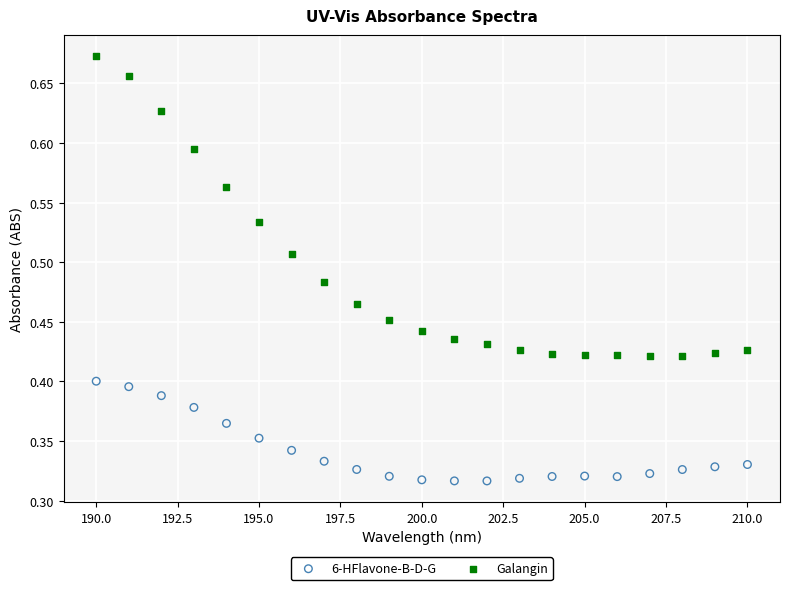

Across all data points, what is the range of X values (max minus min)?

20.0